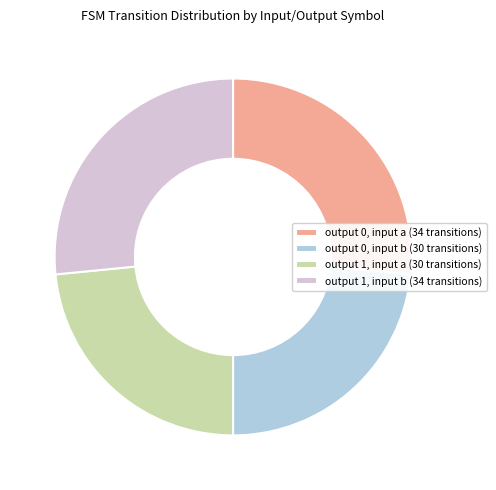

Count the number of slices in the pie.

4